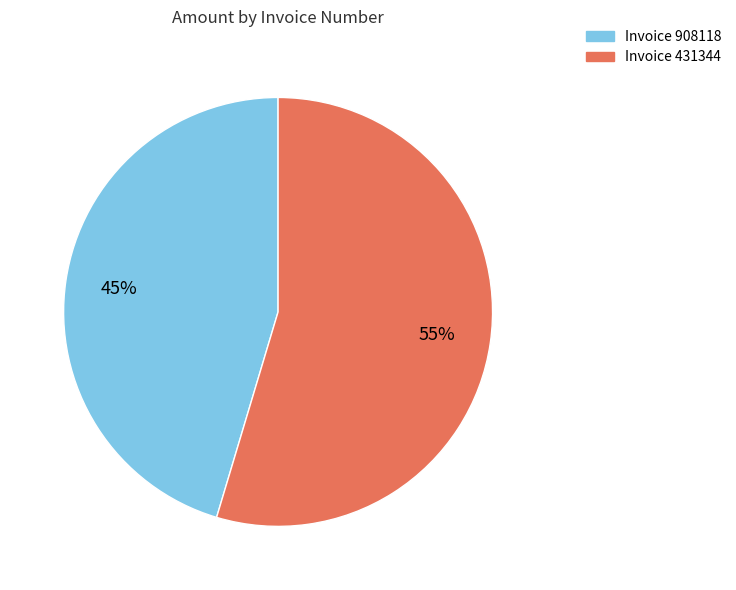

To the nearest percent, what portion does Invoice 908118 represent?

45%